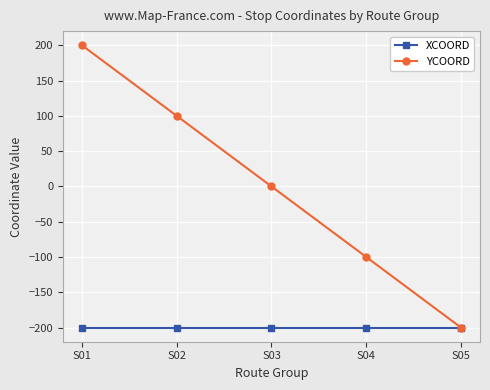

What is the sum of all XCOORD values?

-1000